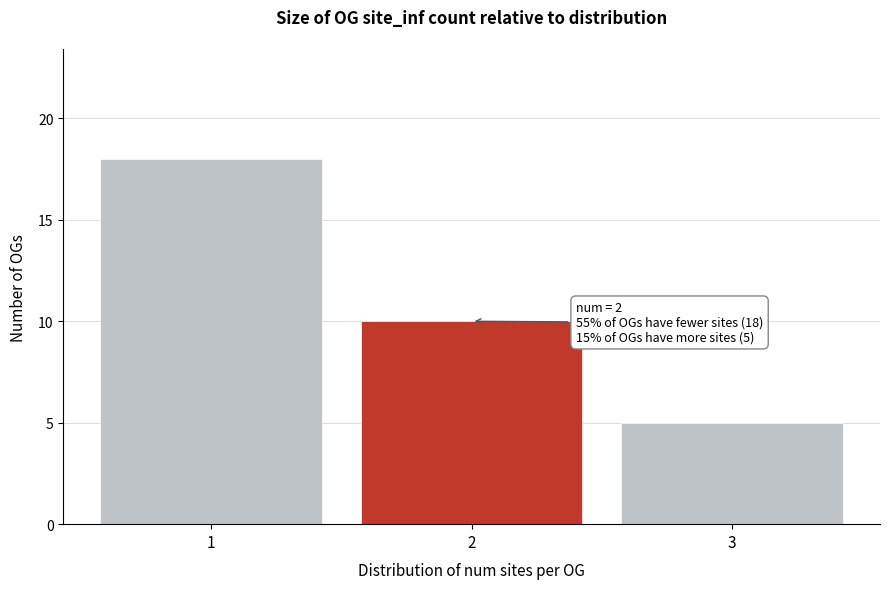

Which range on the x-axis has the tallest bar?

0.5 to 1.5